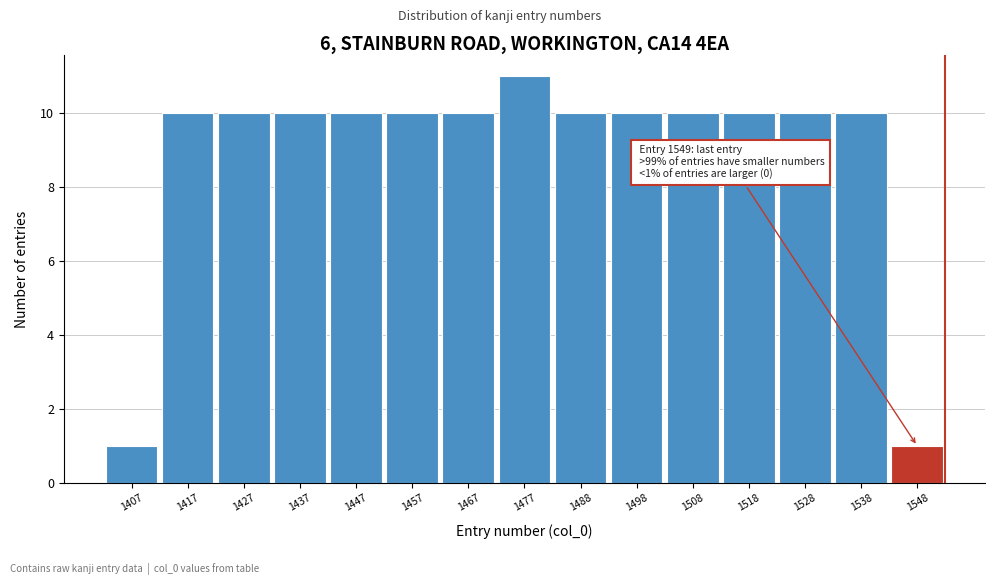

Reading left to right, list all the values displayed in this chart.

1407=1	1417=10	1427=10	1437=10	1447=10	1457=10	1467=10	1477=11	1488=10	1498=10	1508=10	1518=10	1528=10	1538=10	1548=1